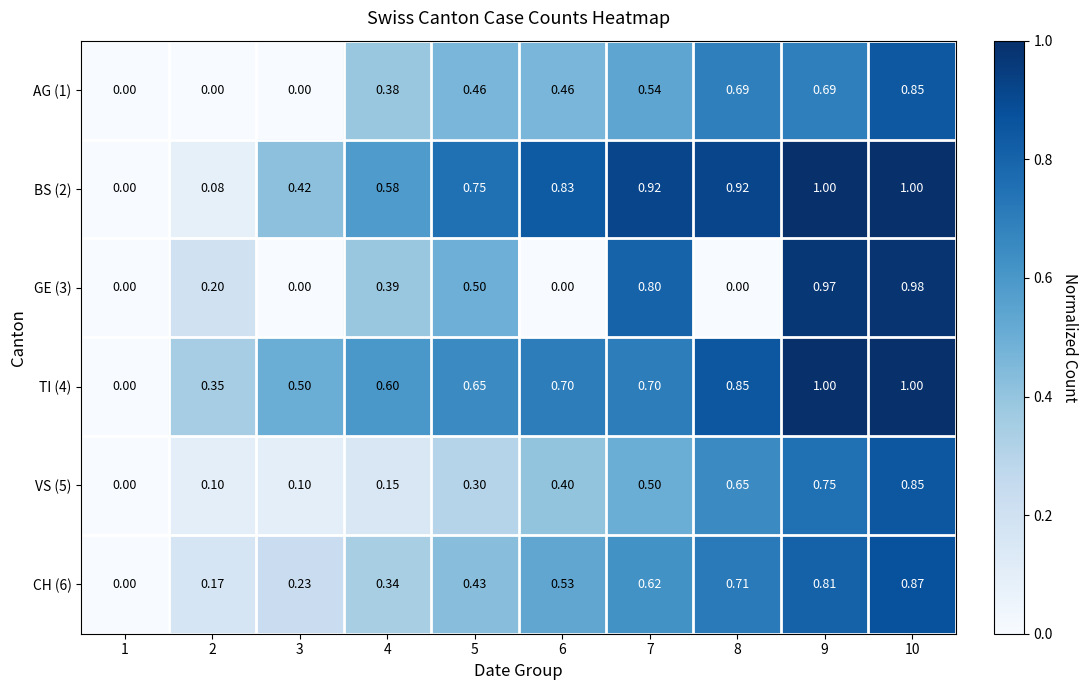

Is the value of BS (2) at 10 greater than the value of AG (1) at 10?

Yes